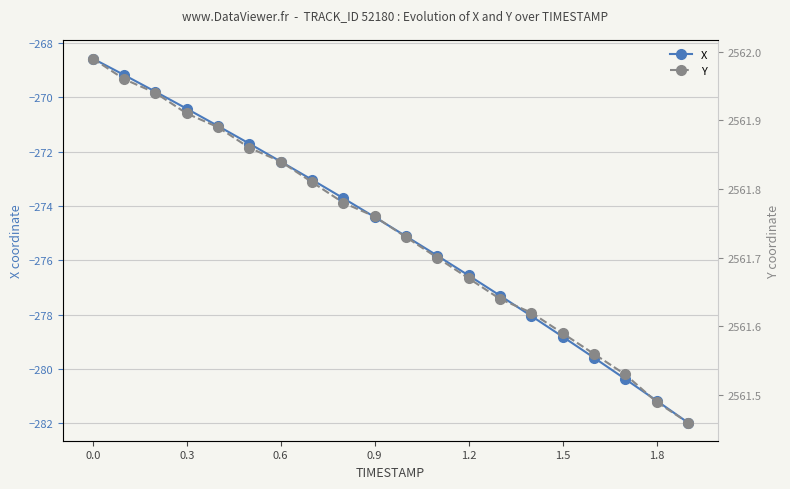

Read the X value at 1.5.

-278.8